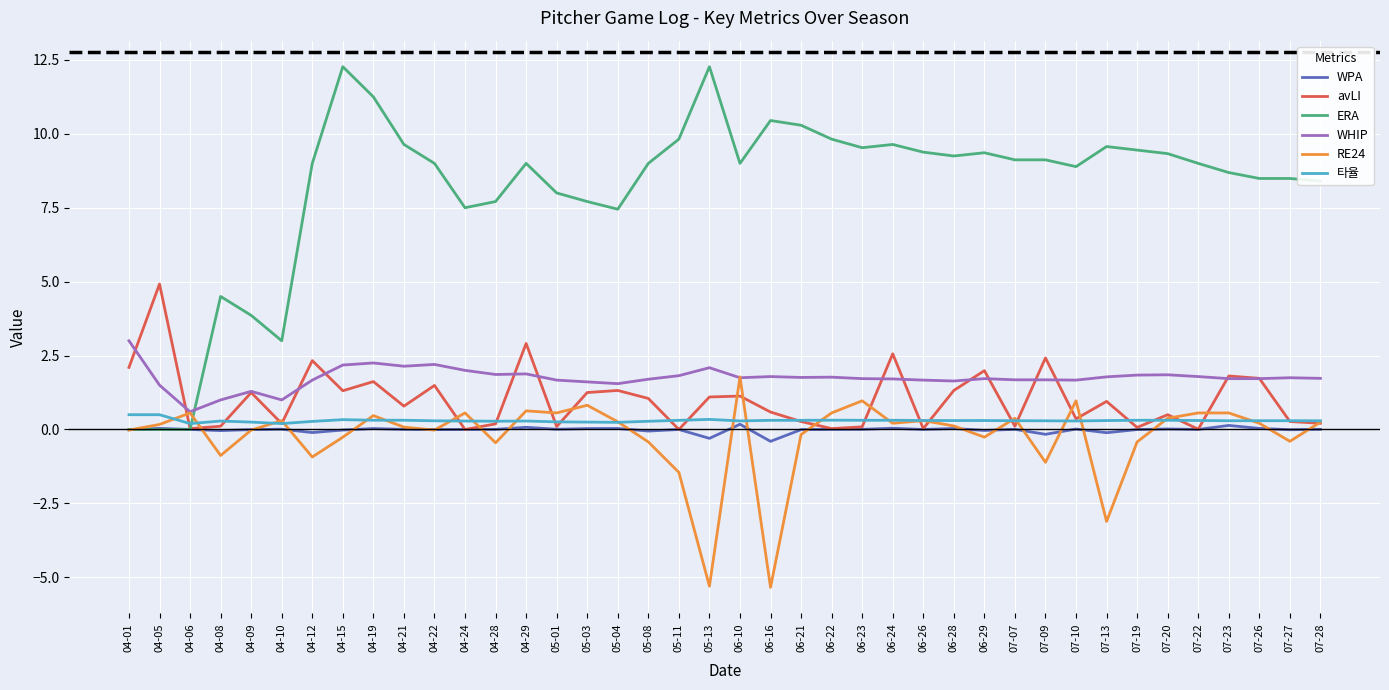

Which series has the largest range (max minus min)?

ERA